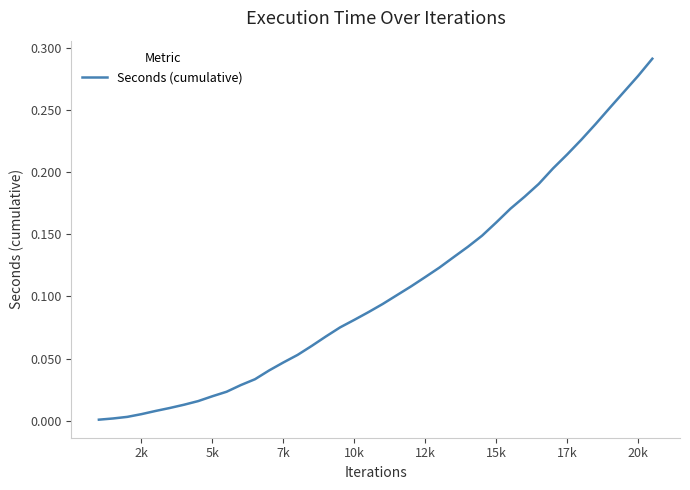

How many lines are shown in the chart?

1